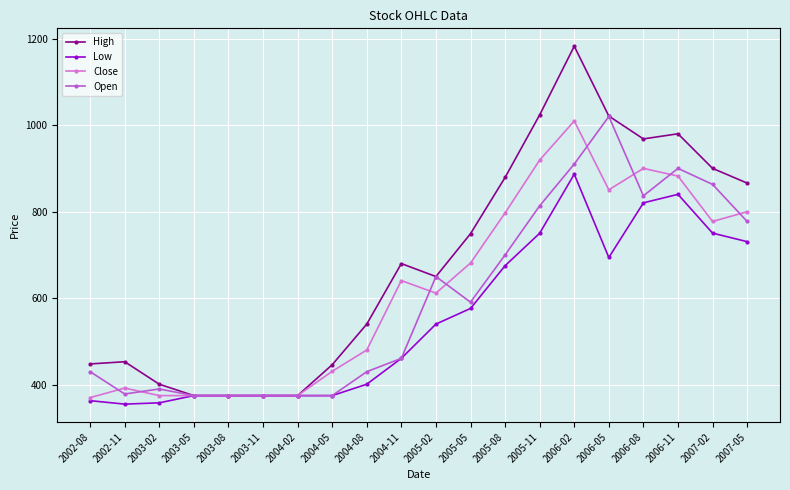

The value of Open at 2003-11 is 374.7. True or false?

True